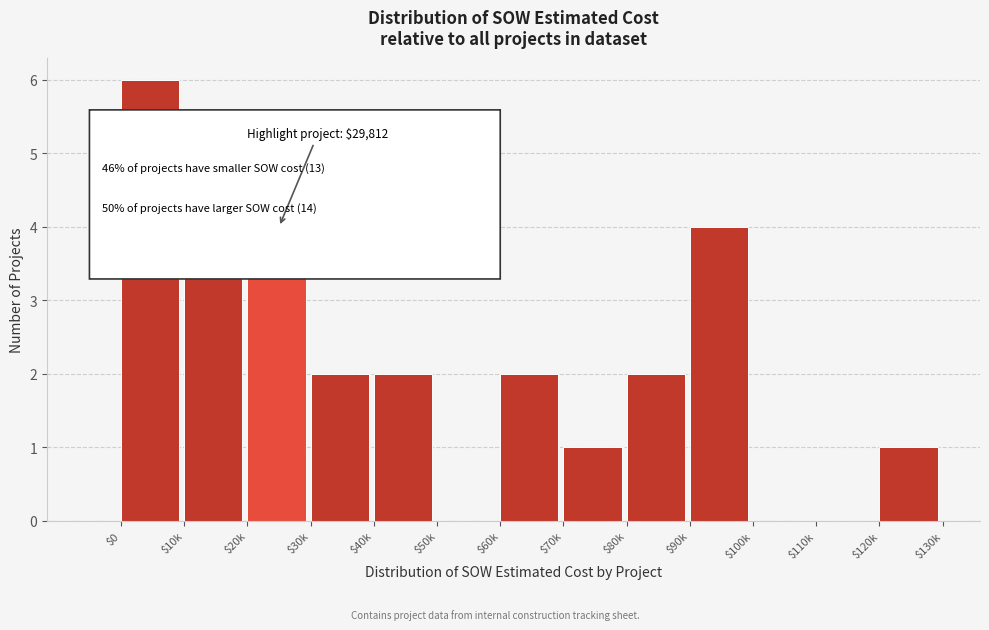

The chart shows a value of 2 at $30k. True or false?

True